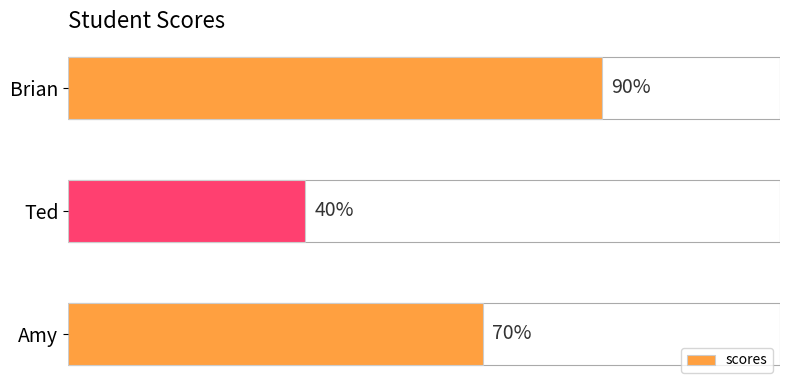

Which label corresponds to the smallest value in the chart?

Ted